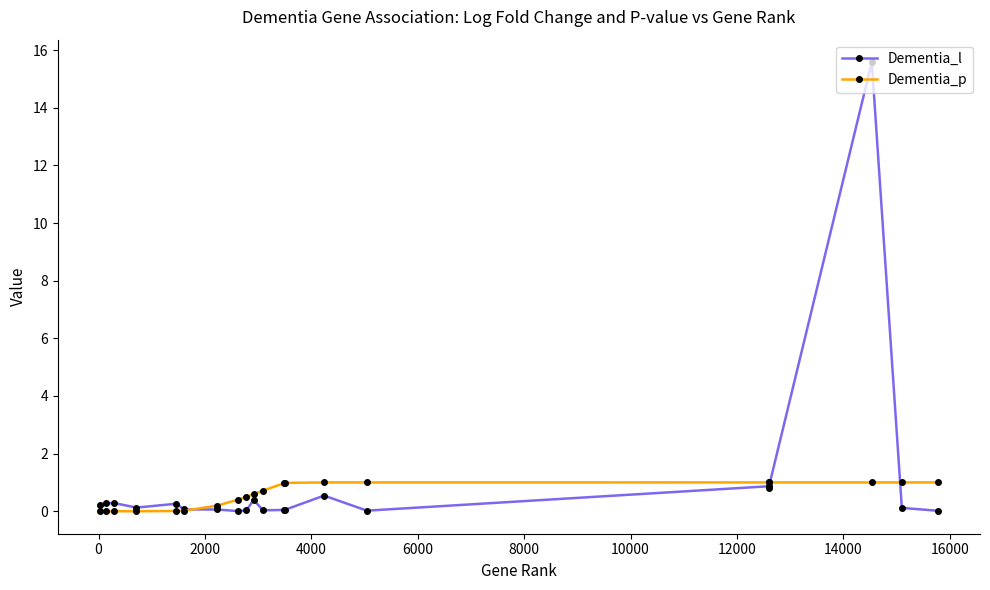

What is the value of the Dementia_l point at the 14th from the left?

0.5